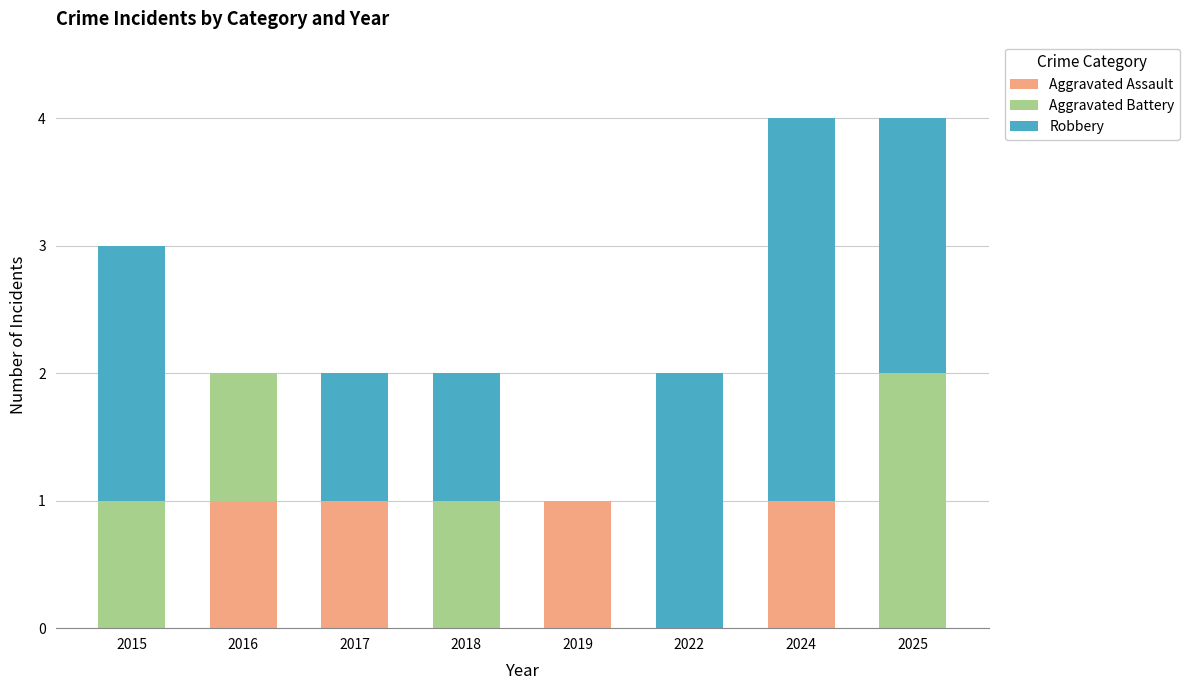

True or false: Aggravated Assault has a value of 0 at 2015.

True